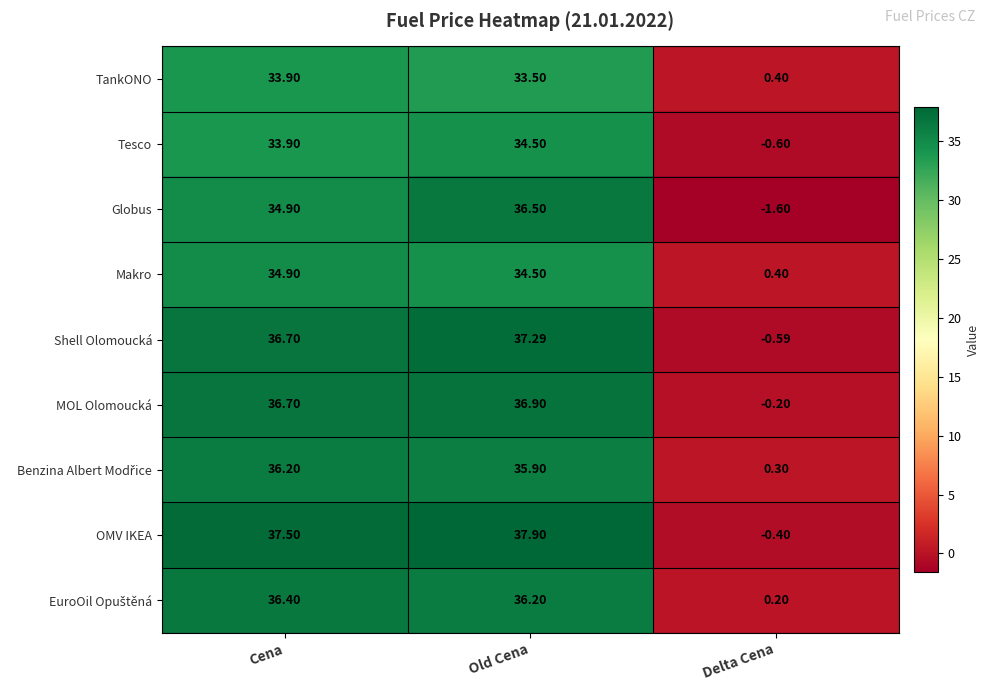

At which category is the sum across all series the highest?

Old Cena